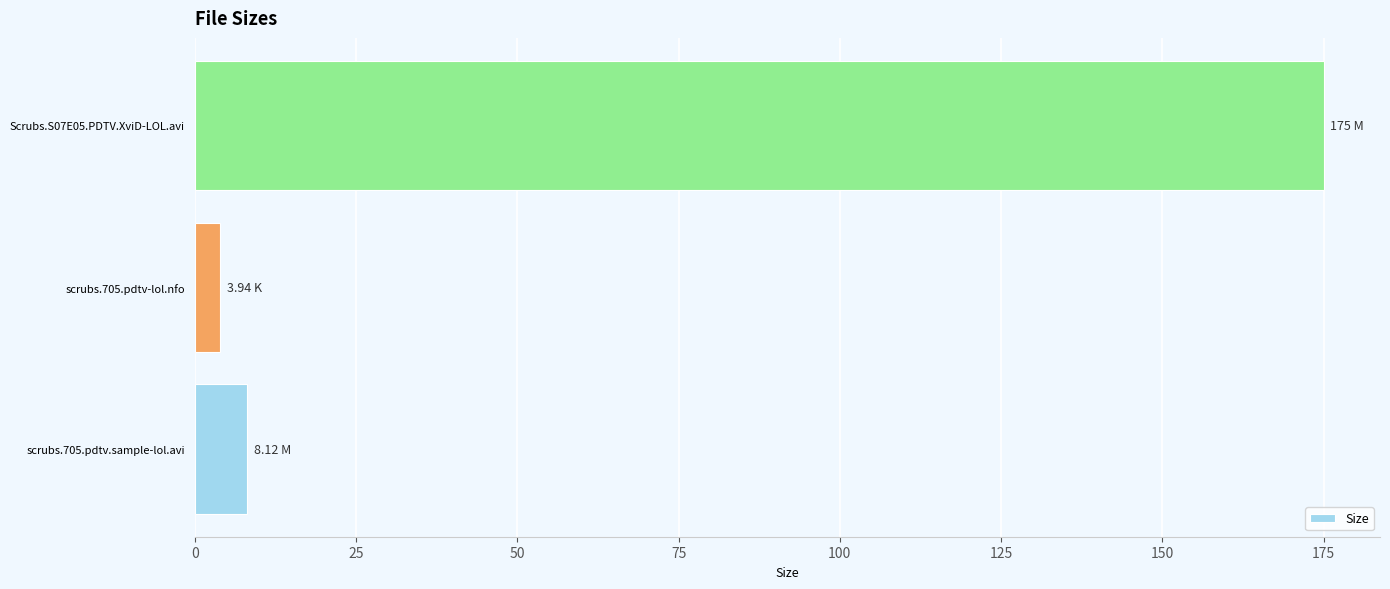

What is the difference between the second highest and minimum values?

4.2